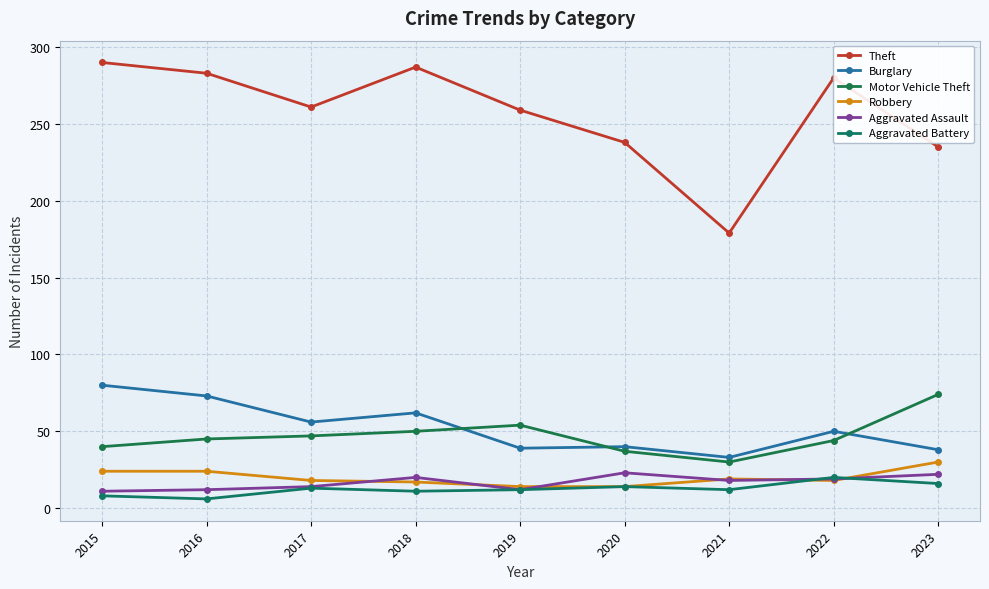

Count the number of data series in this chart.

6